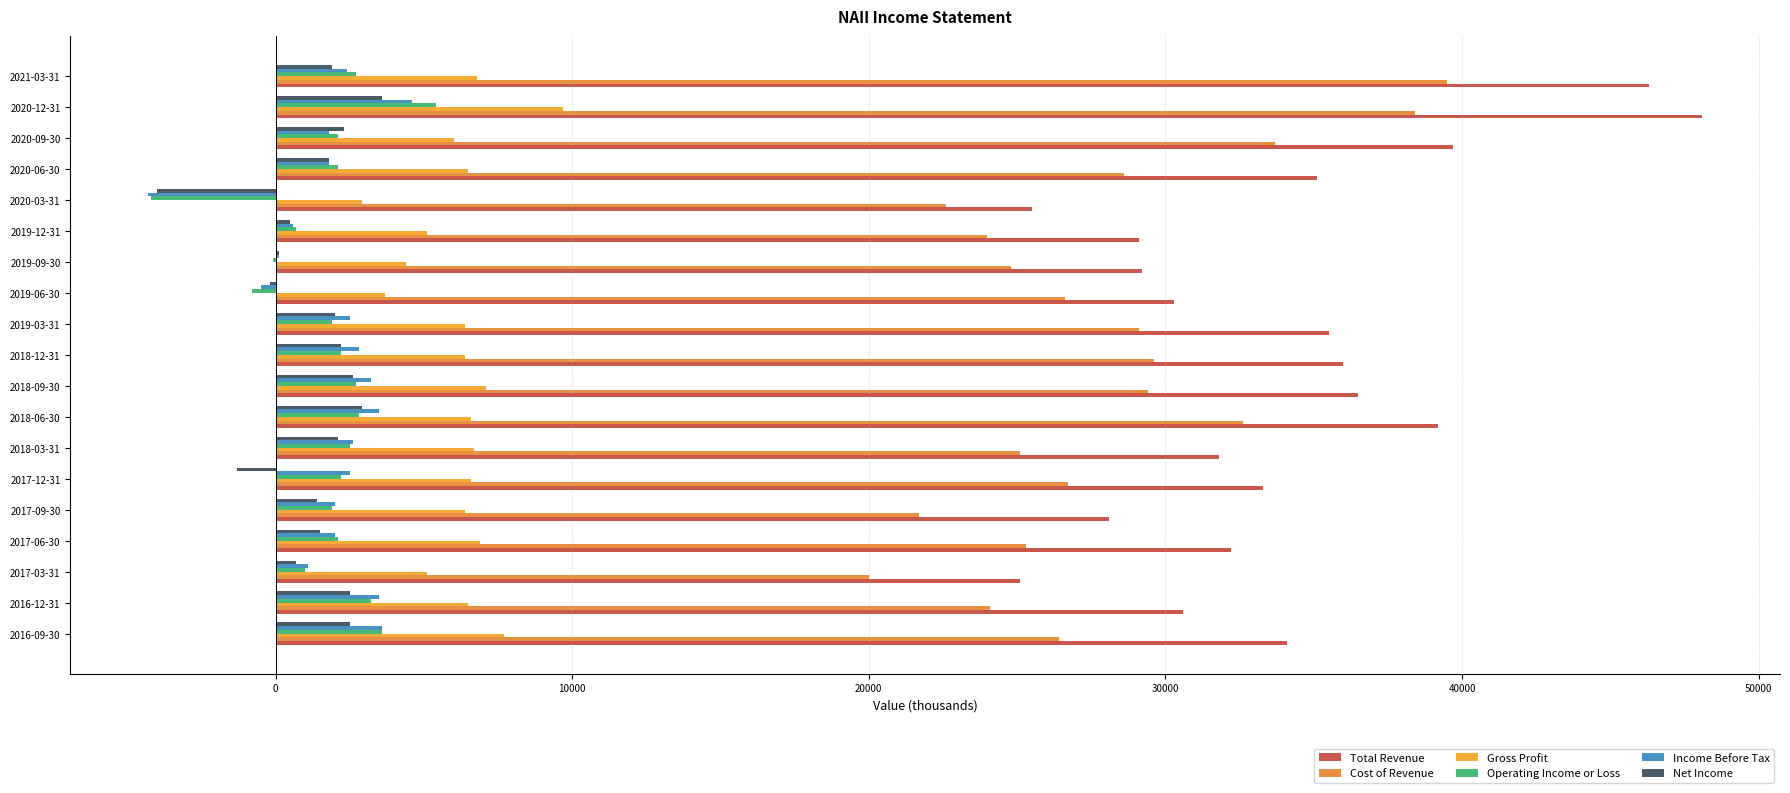

At which category is the sum across all series the highest?

2020-12-31